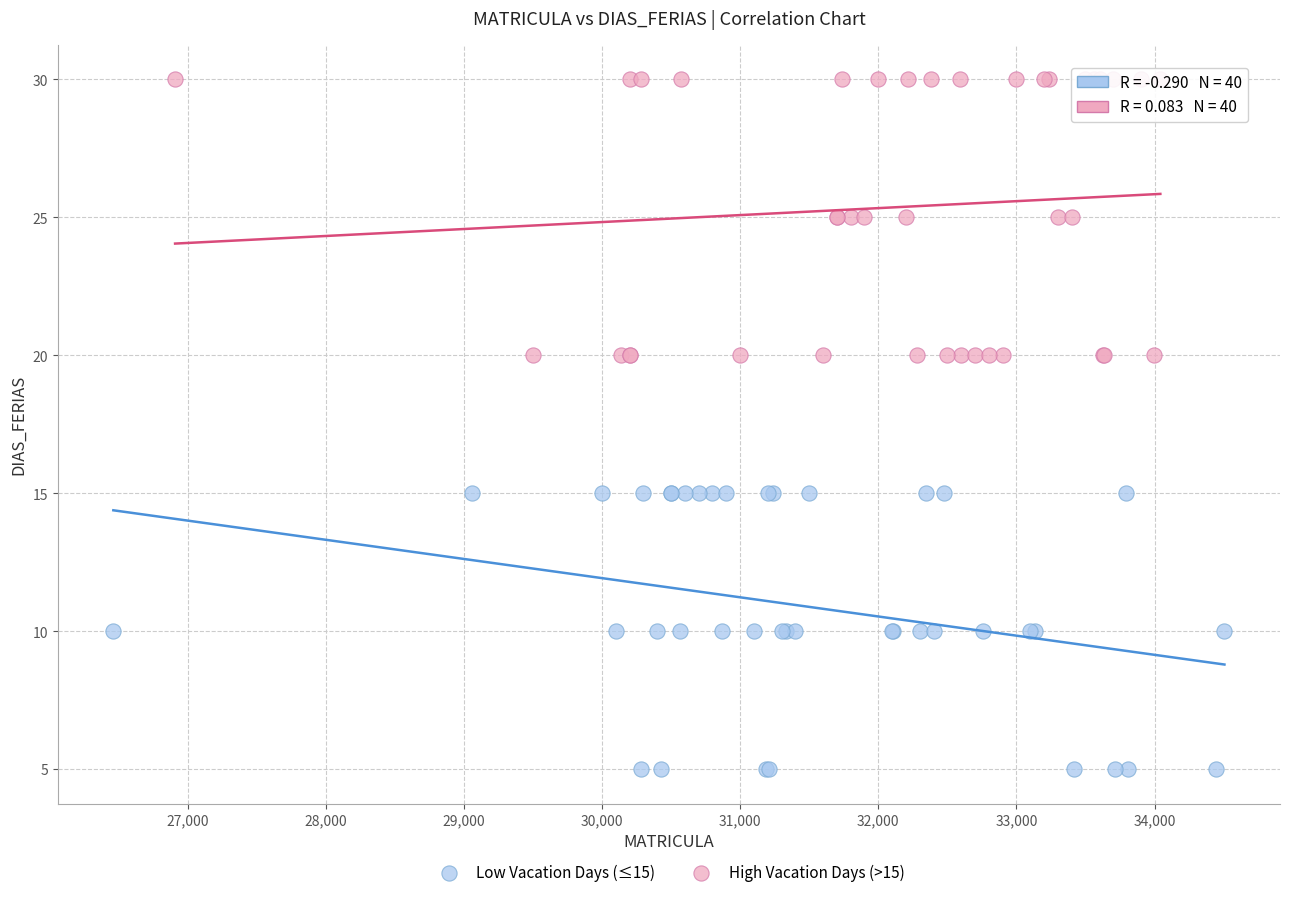

Which series reaches the maximum Y coordinate?

High Vacation Days (>15)